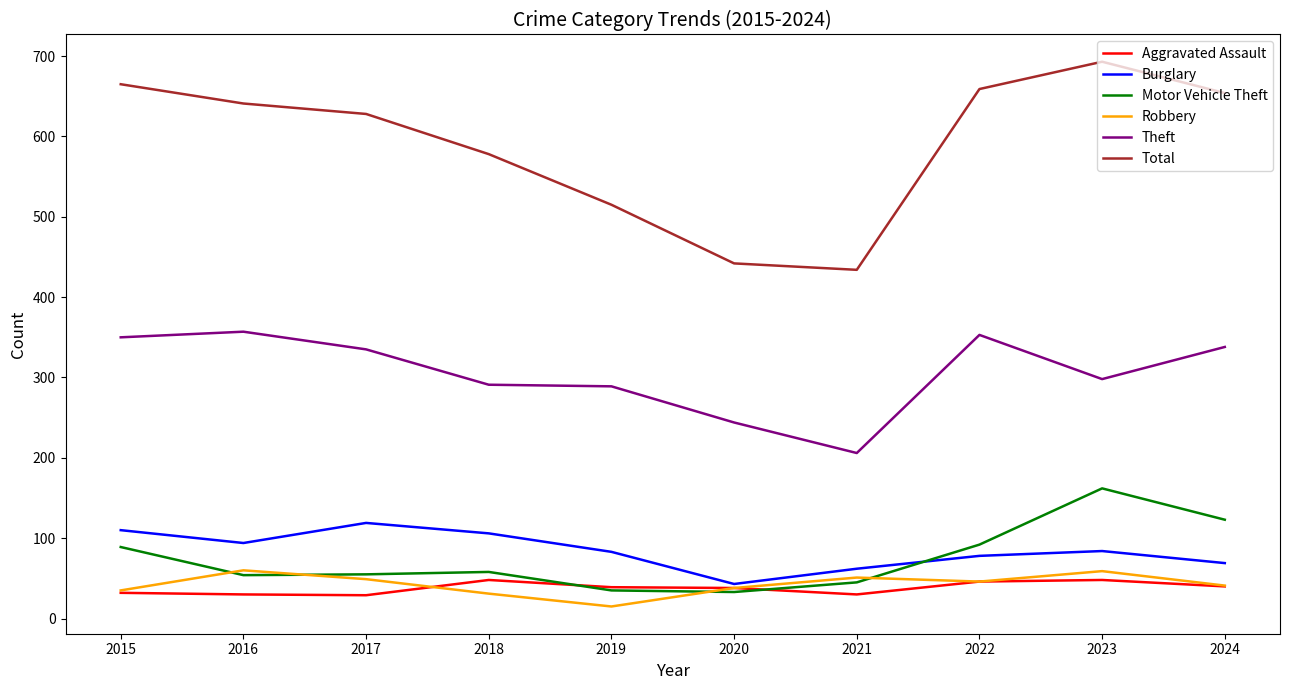

True or false: Theft and Aggravated Assault intersect in this chart.

False